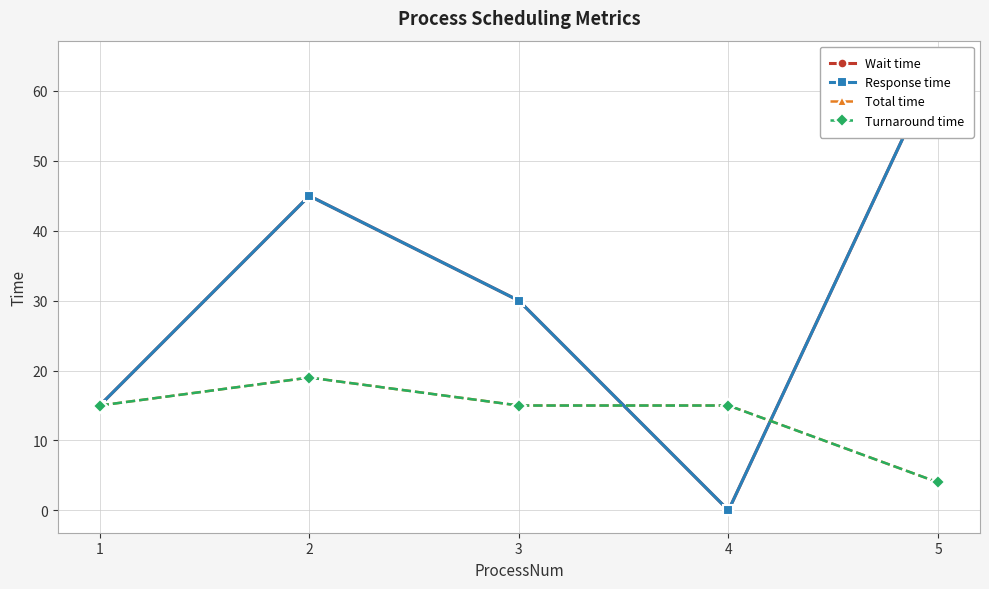

Which series has the largest total across all categories?

Wait time